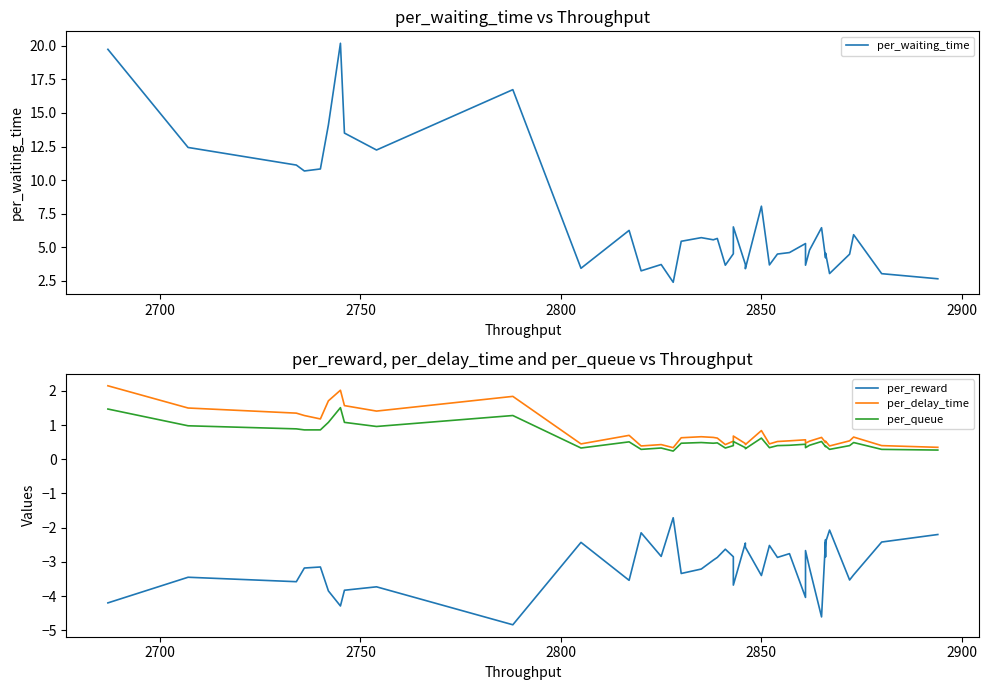

What are all the series names shown in the legend?

per_waiting_time, per_reward, per_delay_time, per_queue